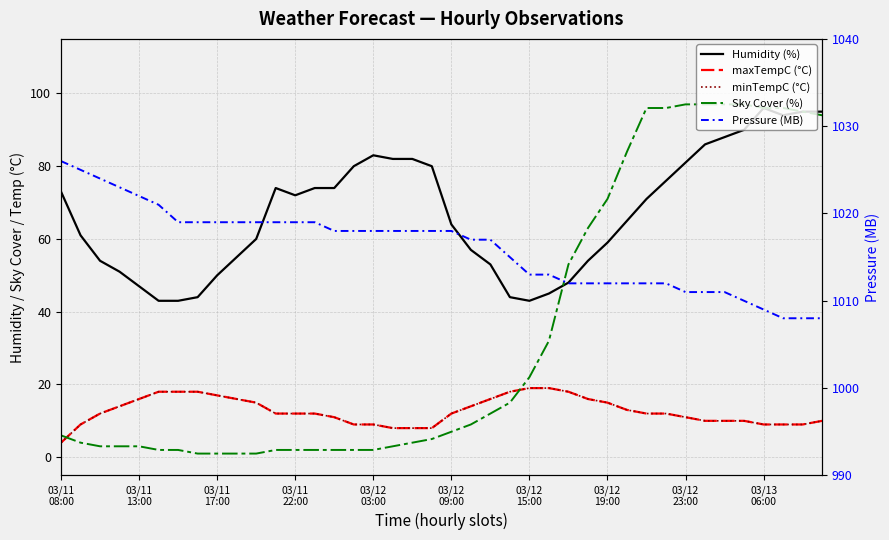

Is it true that Pressure (MB) equals 1519 at 37?

False